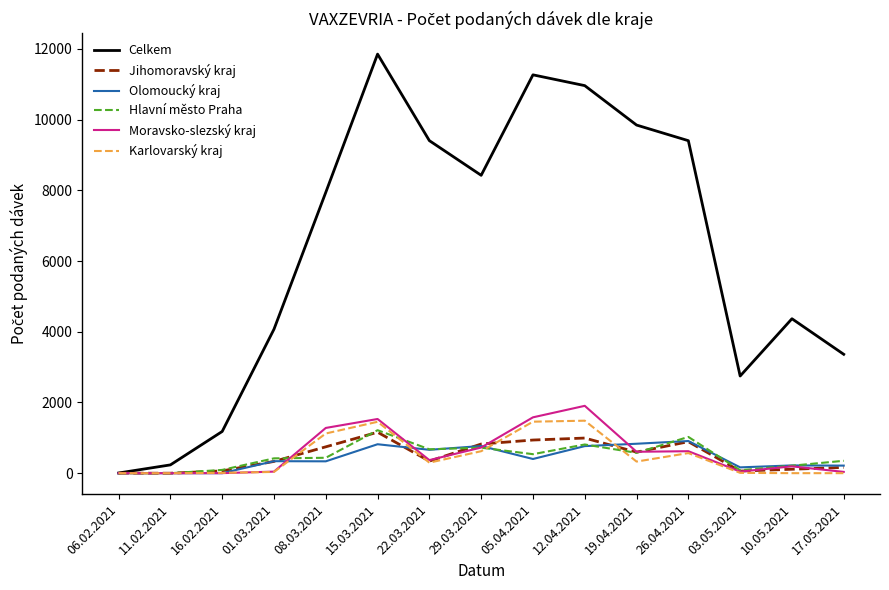

What are all the series names shown in the legend?

Celkem, Jihomoravský kraj, Olomoucký kraj, Hlavní město Praha, Moravsko-slezský kraj, Karlovarský kraj